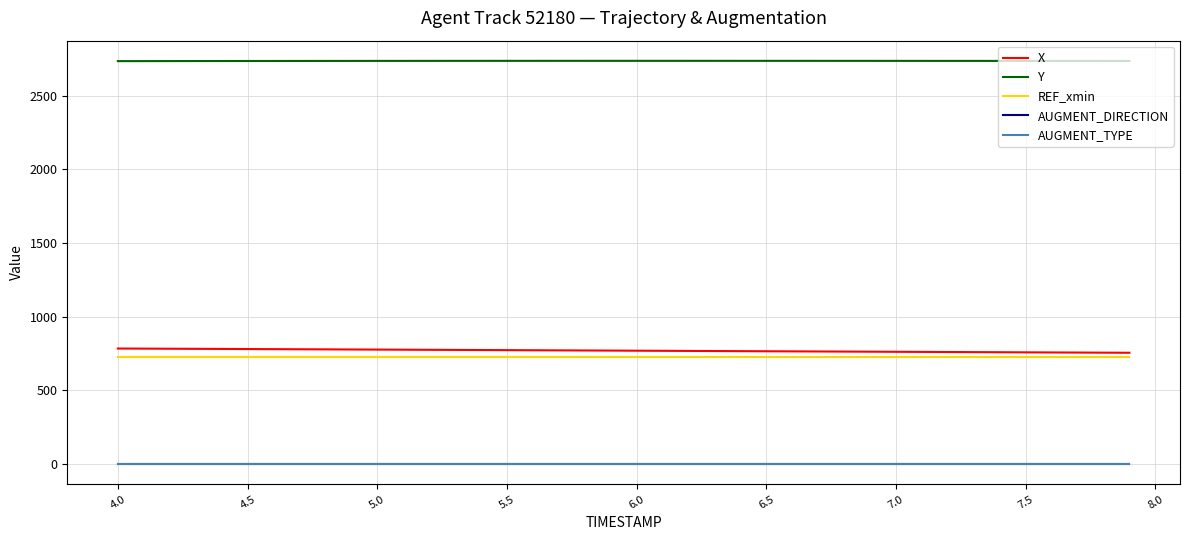

What is the maximum value shown in the chart?

2736.8